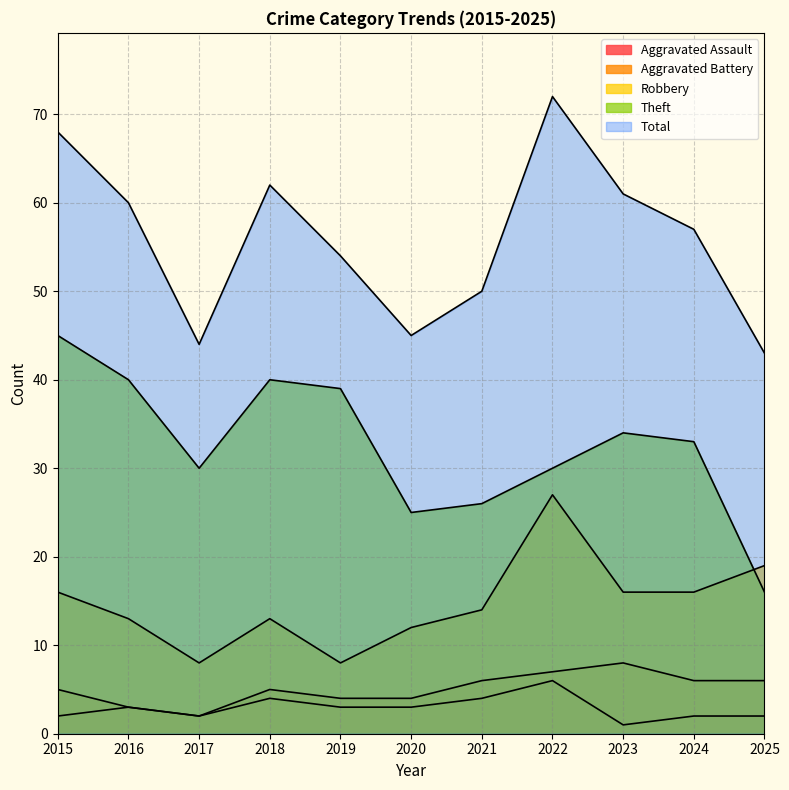

How many values in the Robbery series exceed 14?

5